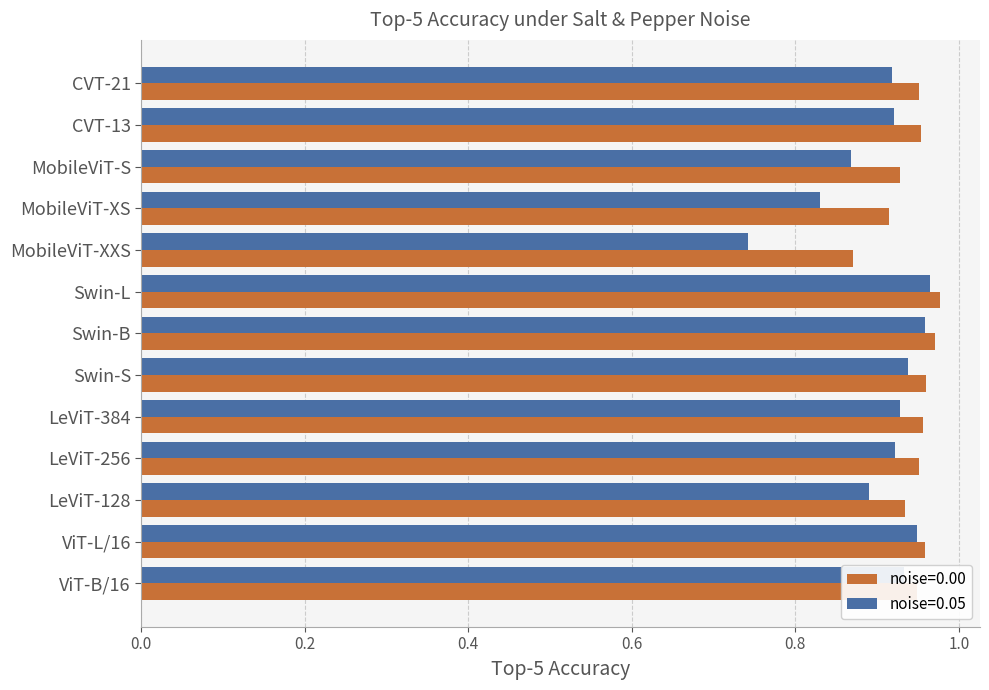

The value of noise=0.05 at MobileViT-XXS is 0.5. True or false?

False